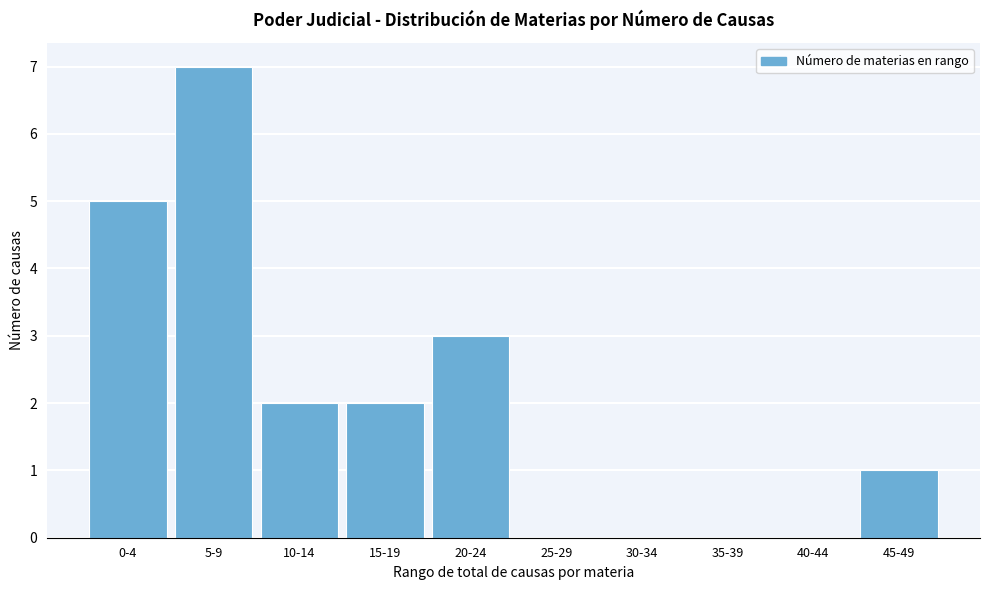

Reading left to right, what are all the values shown in this chart?

0-4=5	5-9=7	10-14=2	15-19=2	20-24=3	25-29=0	30-34=0	35-39=0	40-44=0	45-49=1